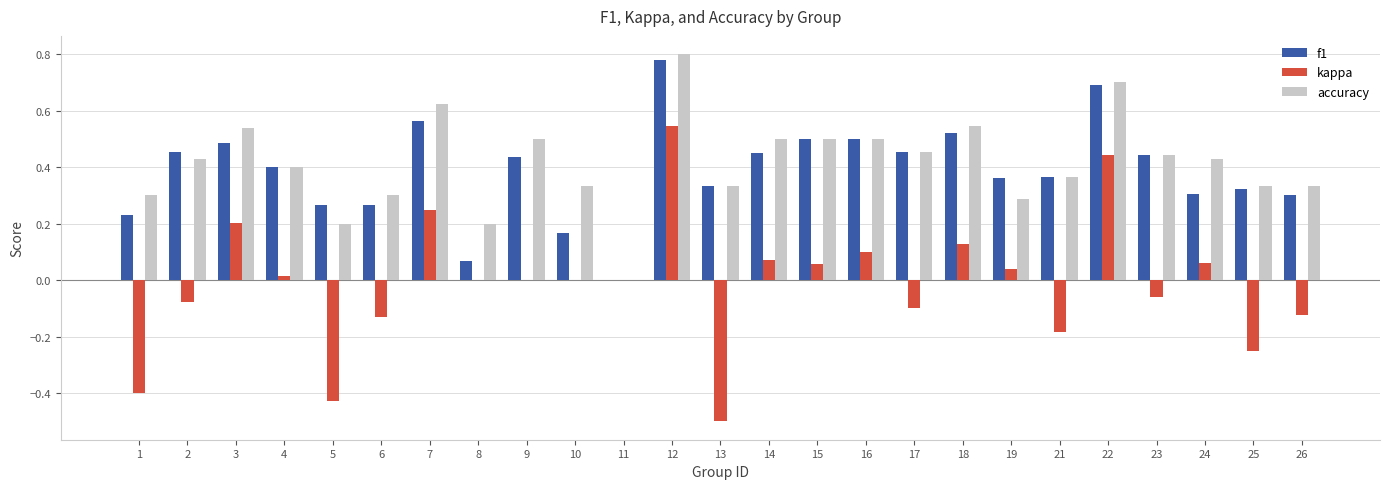

Is the value of f1 at 3 greater than the value of accuracy at 26?

Yes